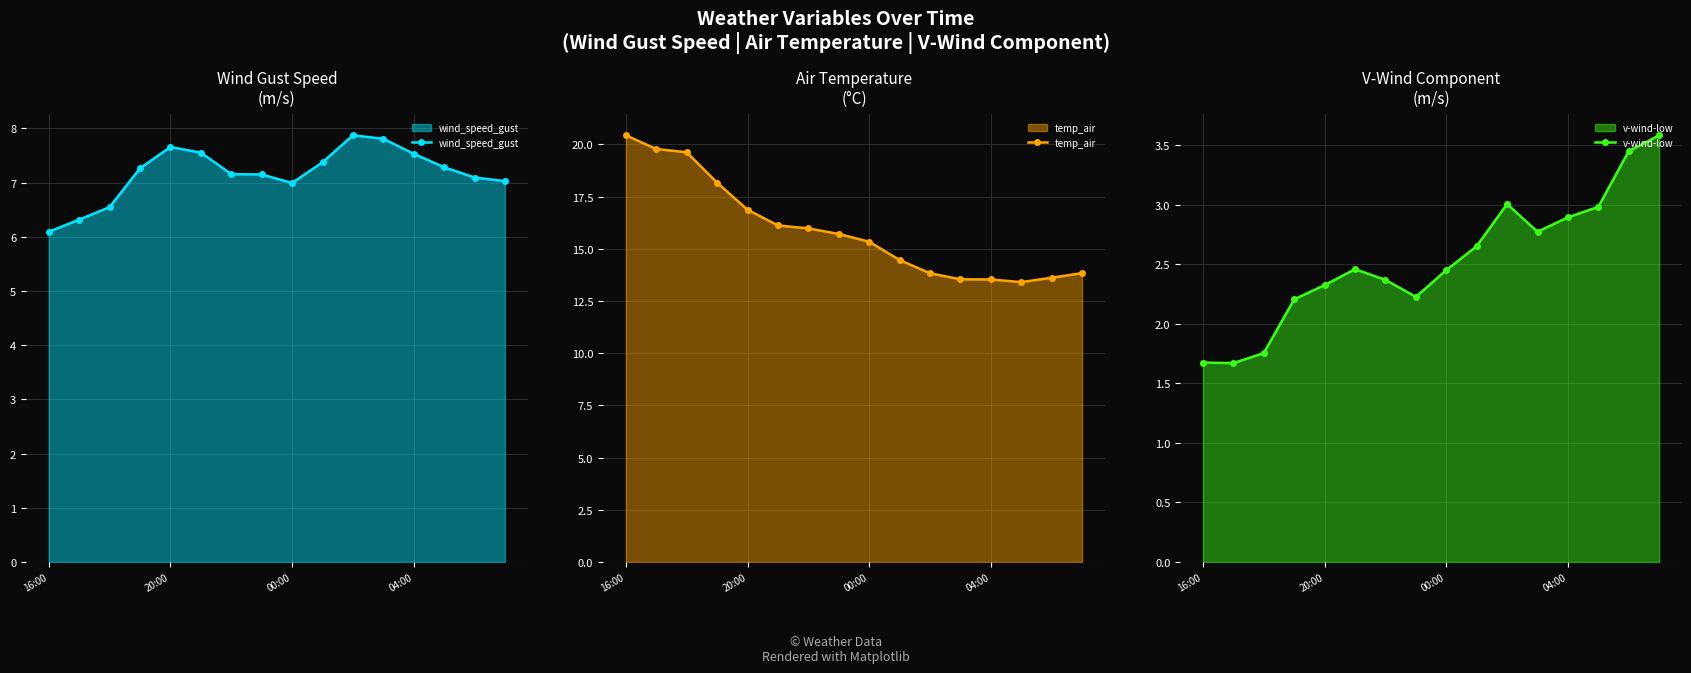

How many lines are shown in the chart?

3